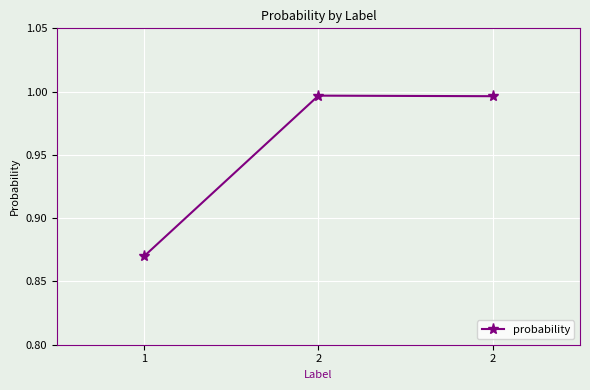

What is the change in value from 1 to 2?

+0.1